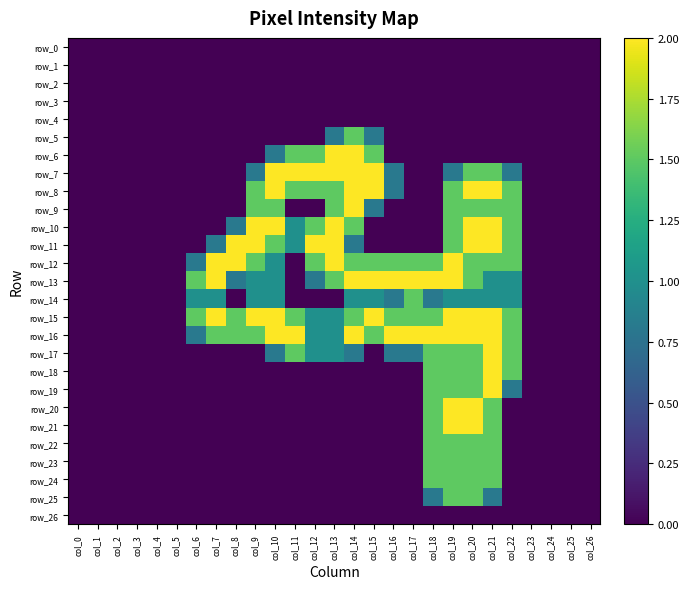

At which category is the sum across all series the highest?

col_20